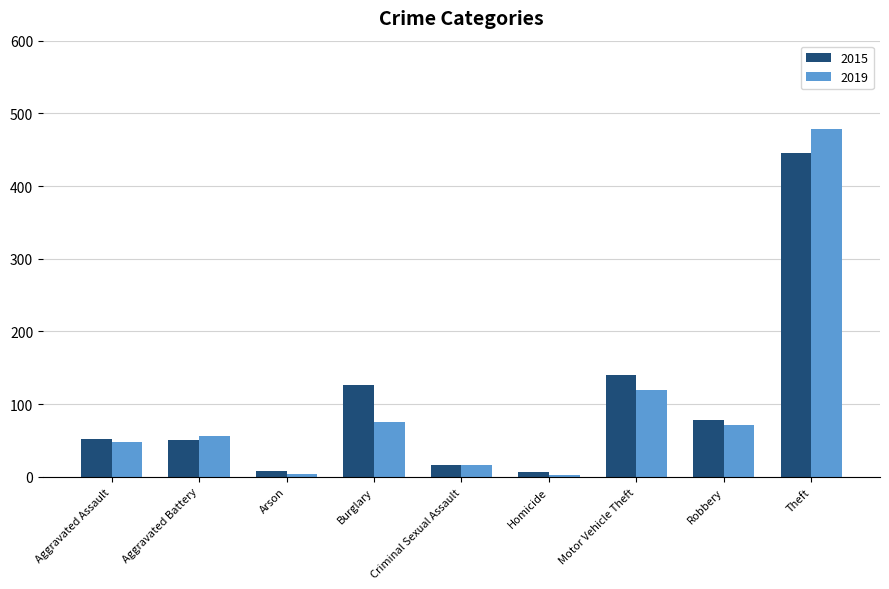

At which category is the sum across all series the highest?

Theft